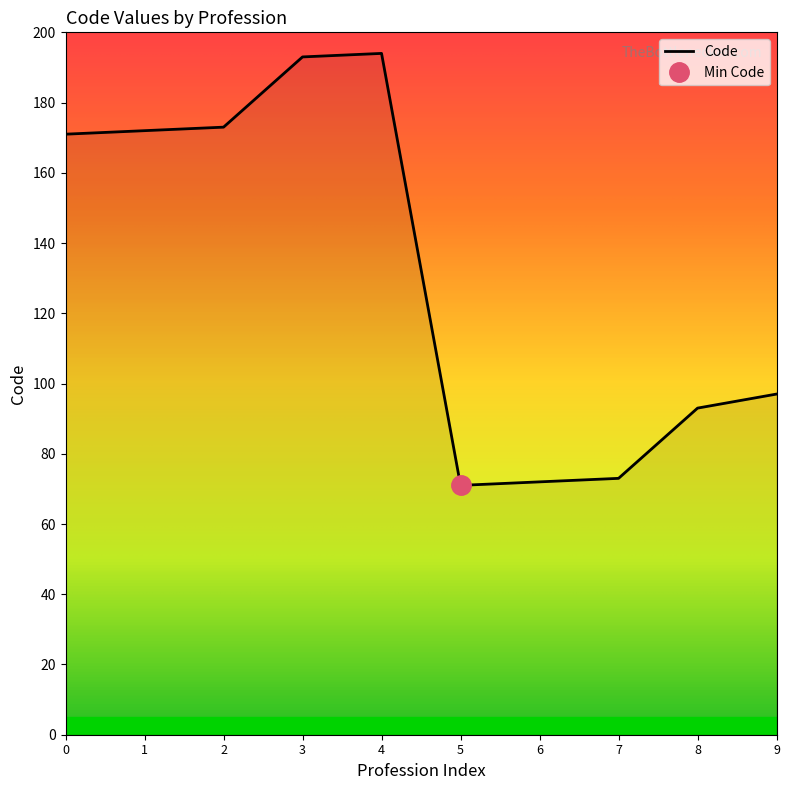

Is it true that Code equals 194 at 4?

True